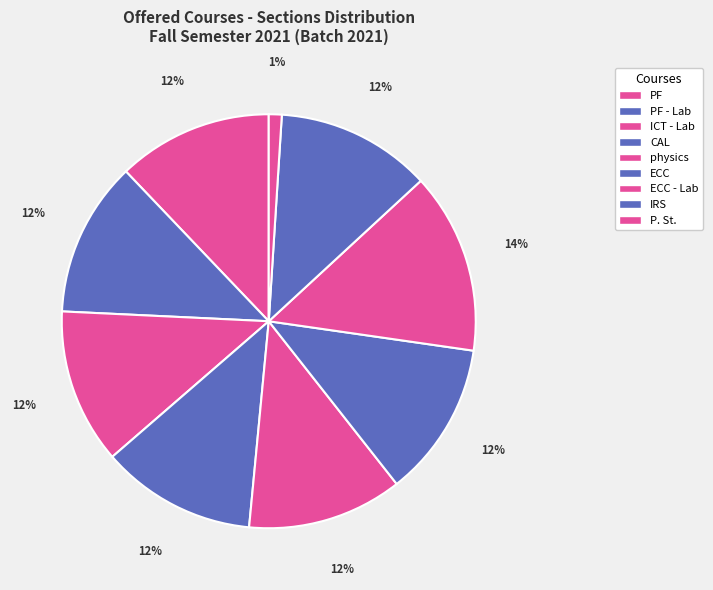

What percentage do ECC - Lab and CAL together represent?

26.3%